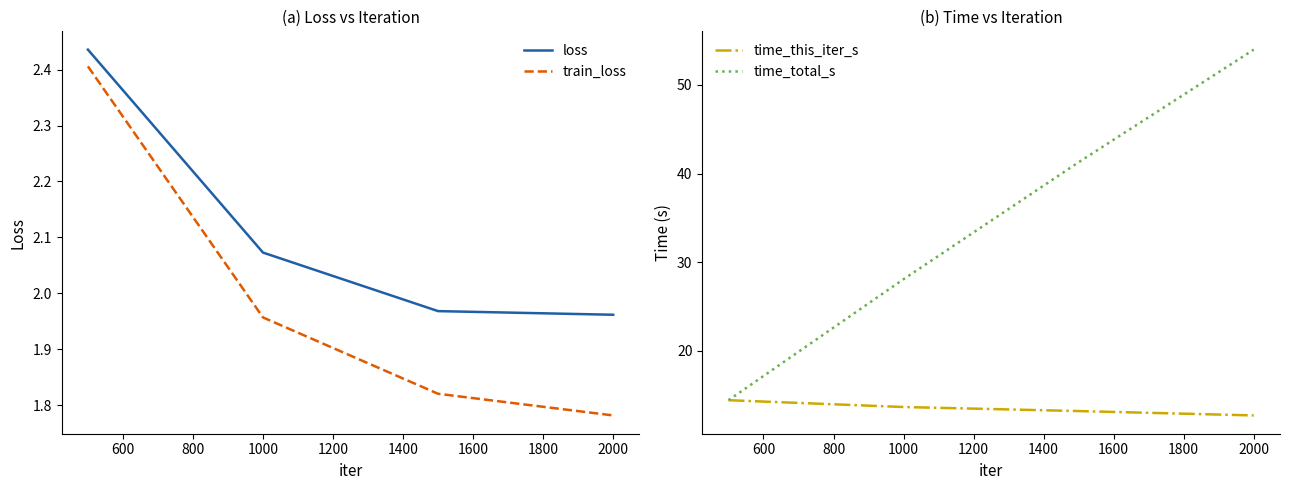

True or false: train_loss and loss intersect in this chart.

False